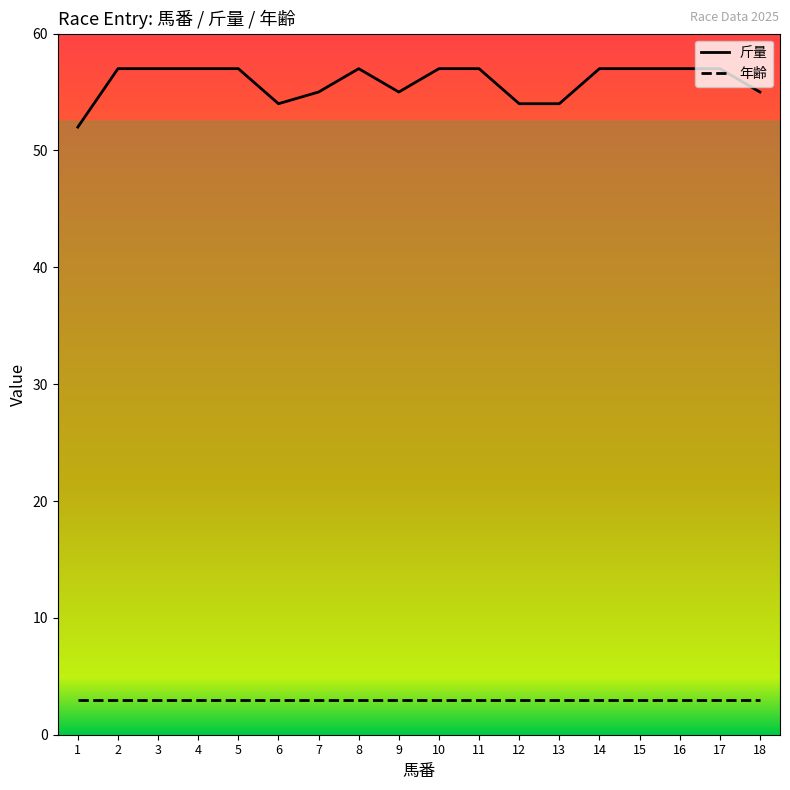

At 13, list the series in order from largest to smallest.

斤量, 年齢